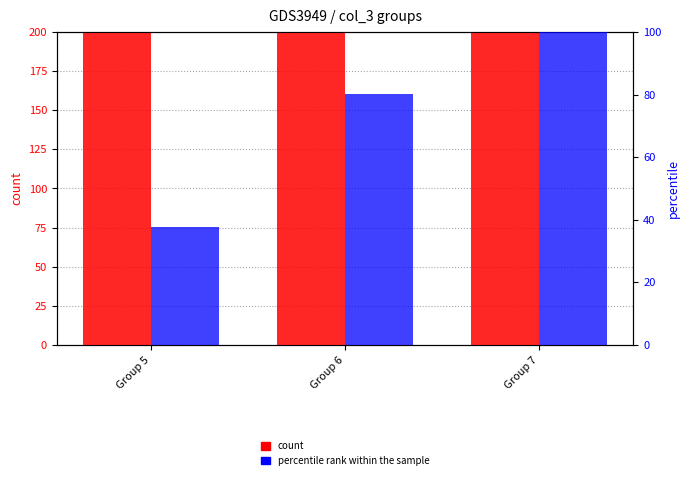

How many groups of bars are there?

3